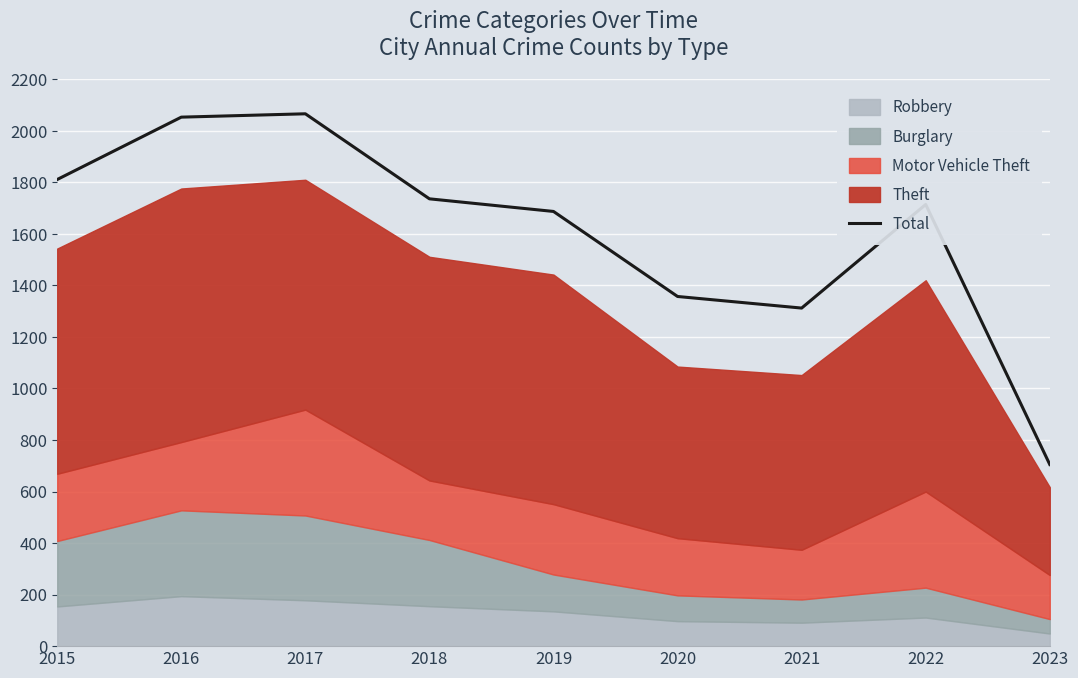

At which category does the data reach its first local peak?

2017